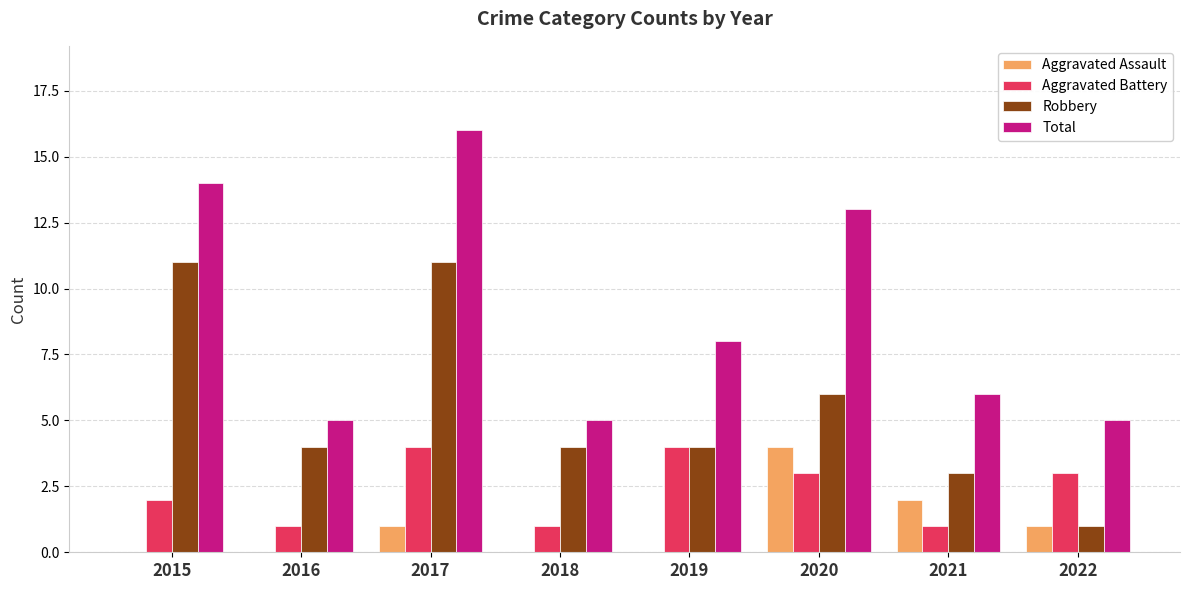

Reading left to right, list all the values displayed in this chart.

Aggravated Assault: 2015=0	2016=0	2017=1	2018=0	2019=0	2020=4	2021=2	2022=1
Aggravated Battery: 2015=2	2016=1	2017=4	2018=1	2019=4	2020=3	2021=1	2022=3
Robbery: 2015=11	2016=4	2017=11	2018=4	2019=4	2020=6	2021=3	2022=1
Total: 2015=14	2016=5	2017=16	2018=5	2019=8	2020=13	2021=6	2022=5